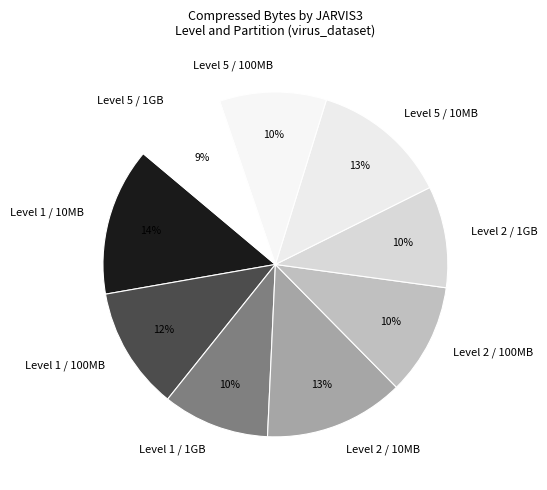

Is there any slice that represents more than half of the pie?

No